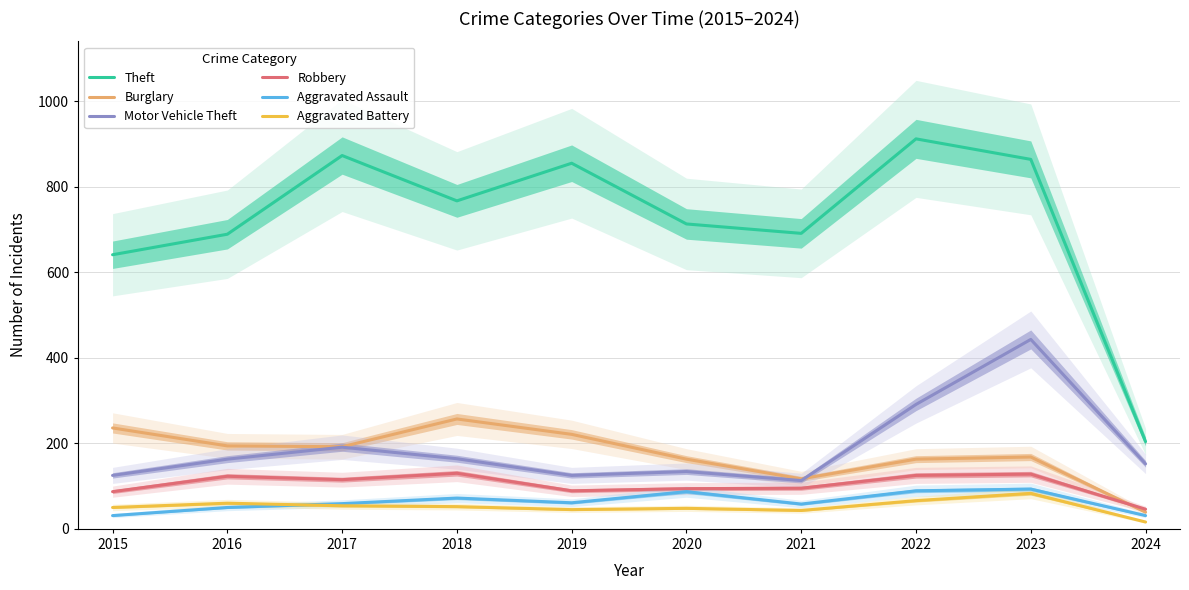

Is it true that Theft equals 192 at 2021?

False